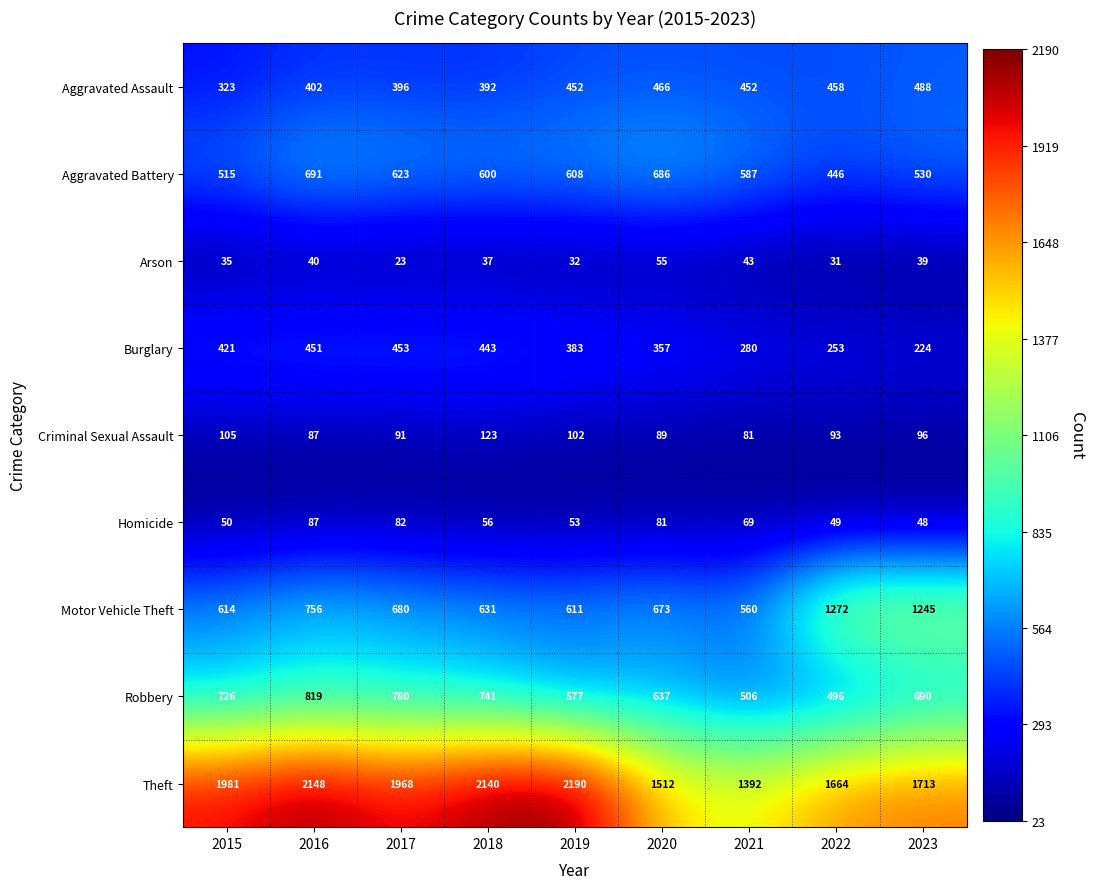

What is the greatest value displayed?

2190